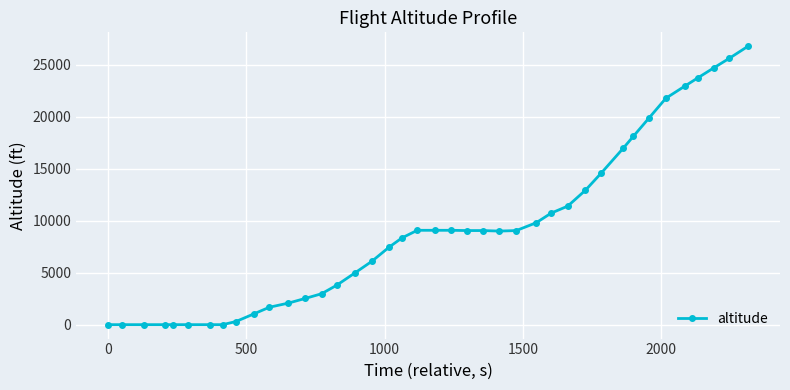

How many categories are shown in the chart?

40